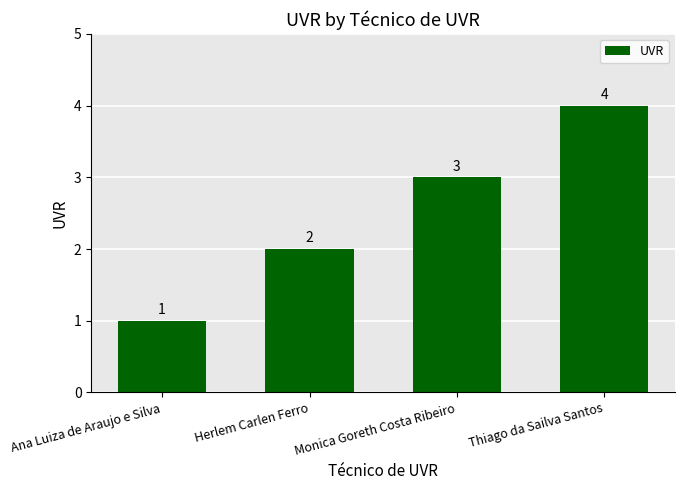

Reading left to right, what are all the values shown in this chart?

1	2	3	4